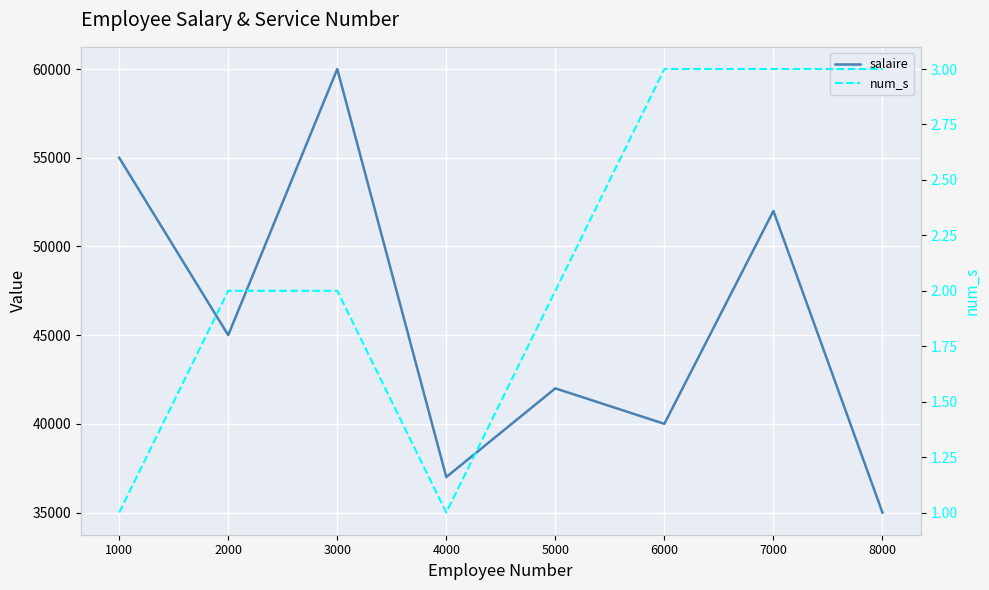

The salaire series shows 37000 at 4000. True or false?

True